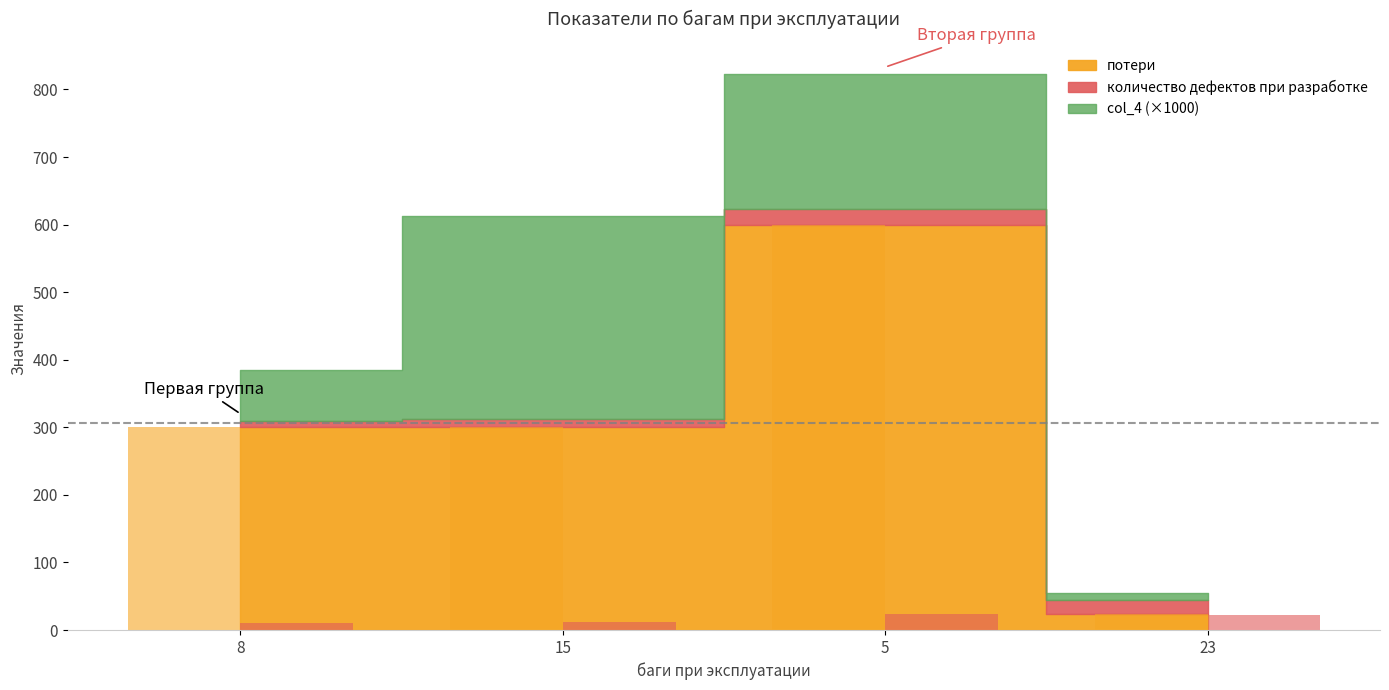

The value of потери at 8 is 300. True or false?

True